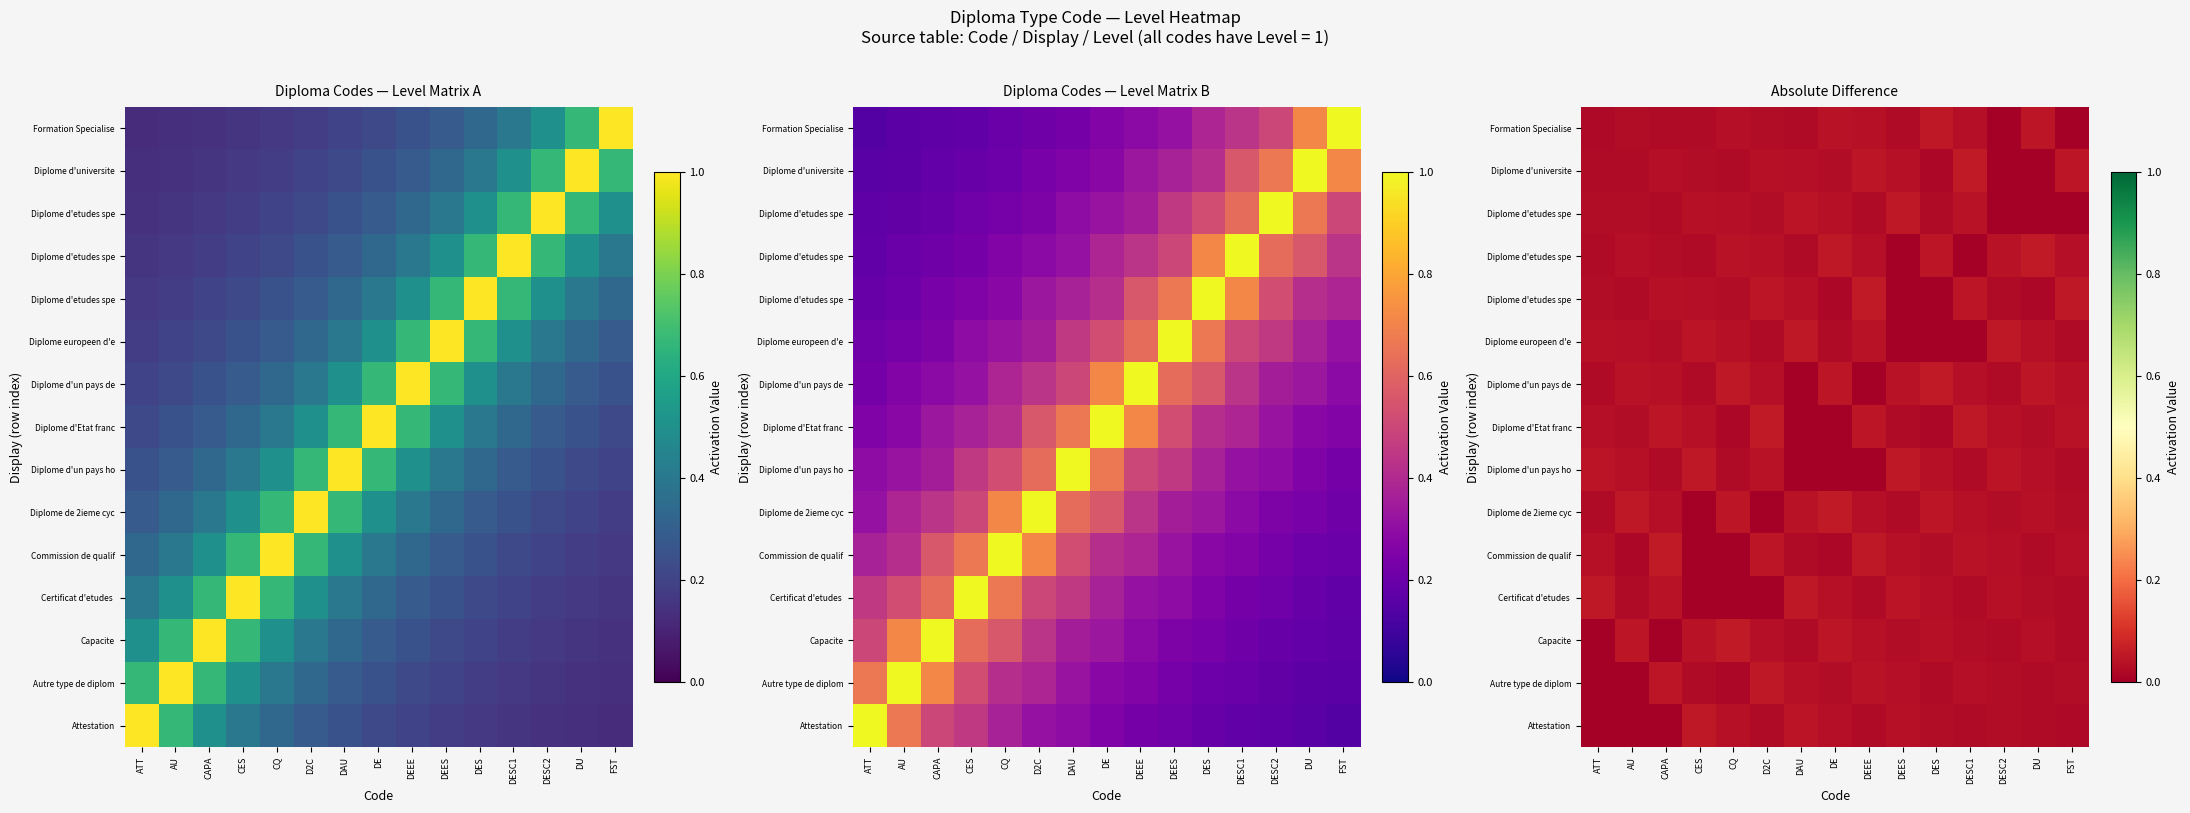

At which category is the sum across all series the highest?

DEEE